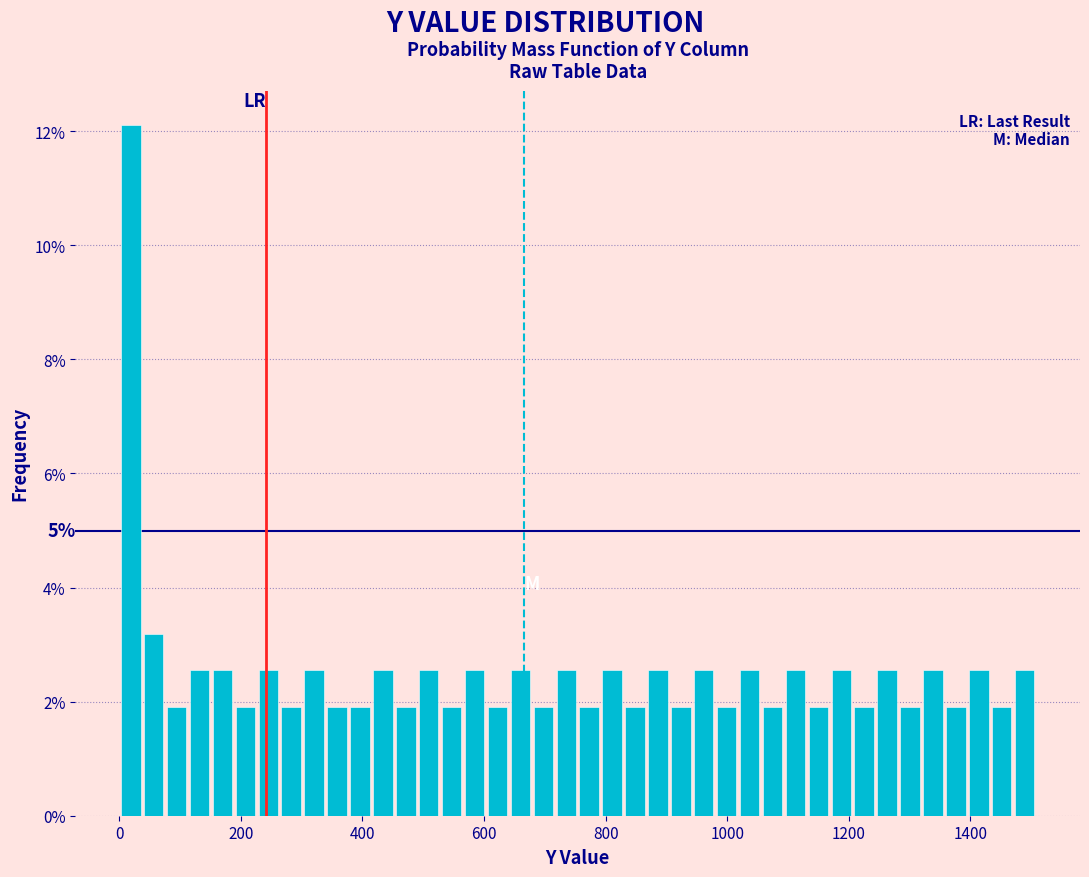

Read against the x-axis, roughly where is the centre of the tallest bar?

20